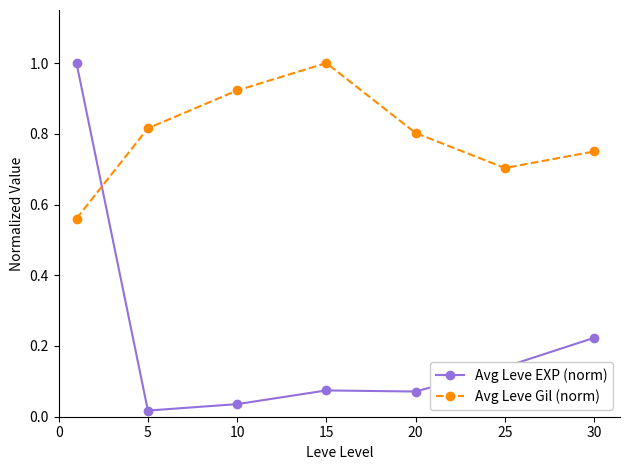

Which series has the largest range (max minus min)?

Avg Leve EXP (norm)